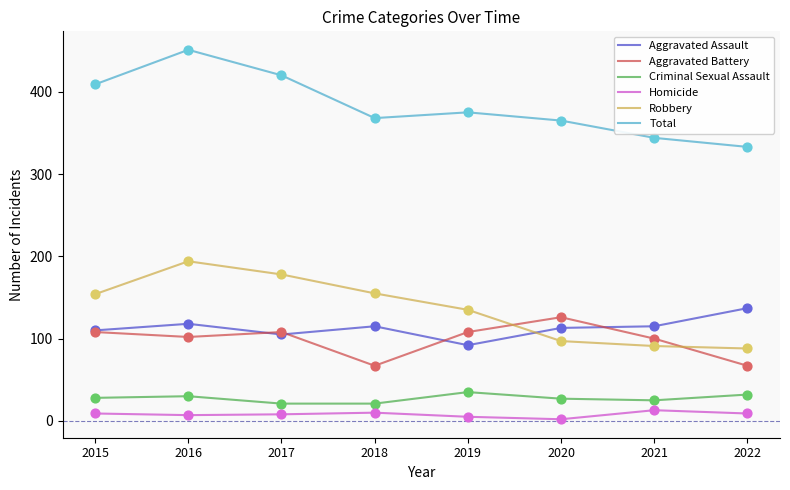

Which series has the largest total across all categories?

Total